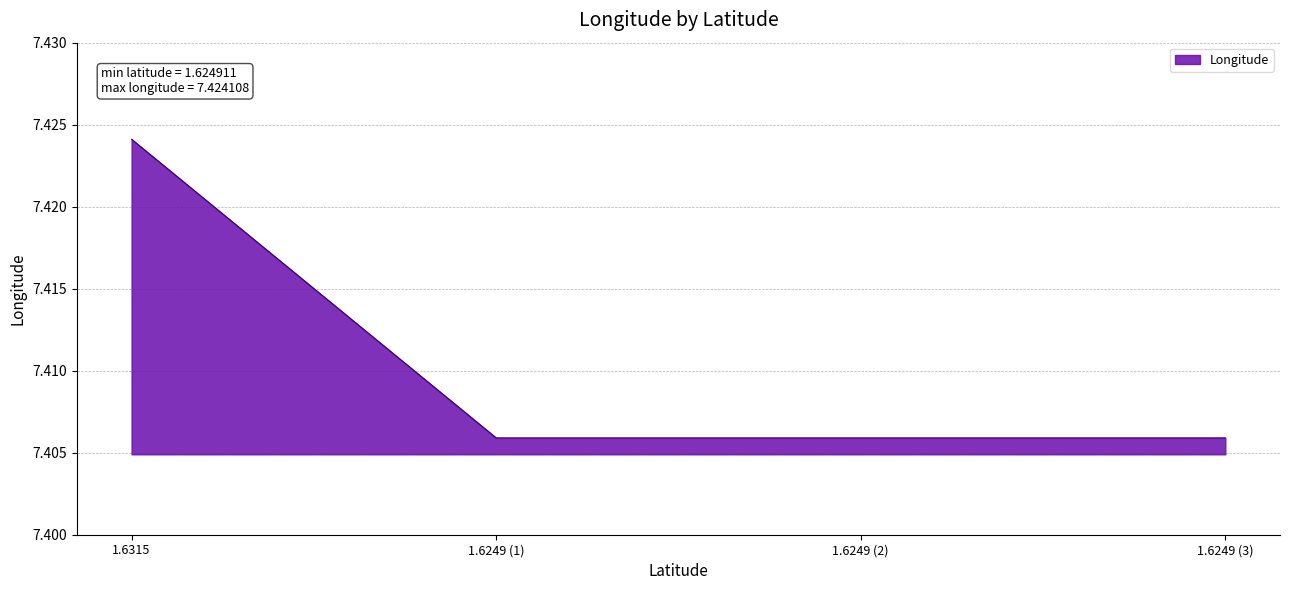

Which category has the highest value across all series?

1.6315